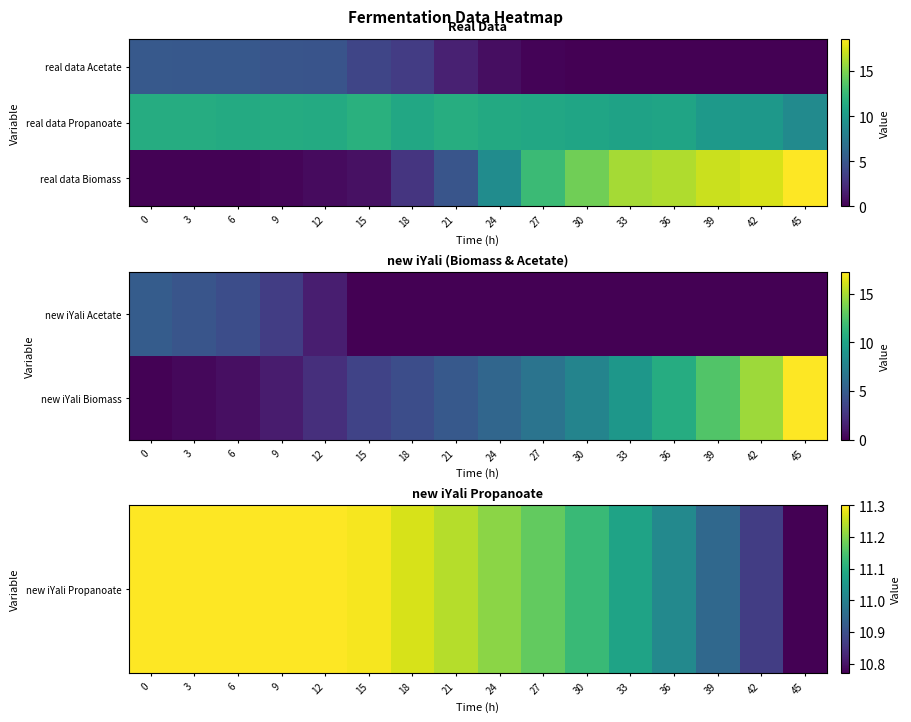

Which series has the widest spread of values?

real data Acetate